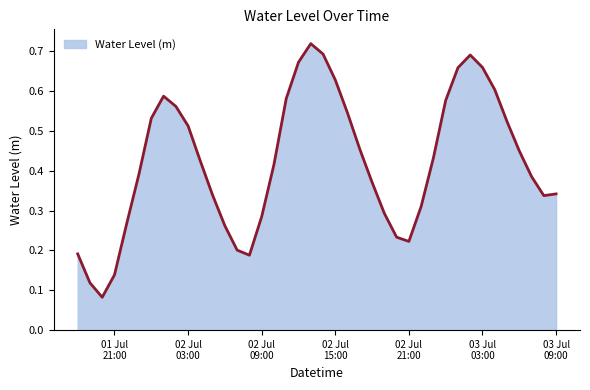

True or false: the data has more than 1 interior local peaks.

True